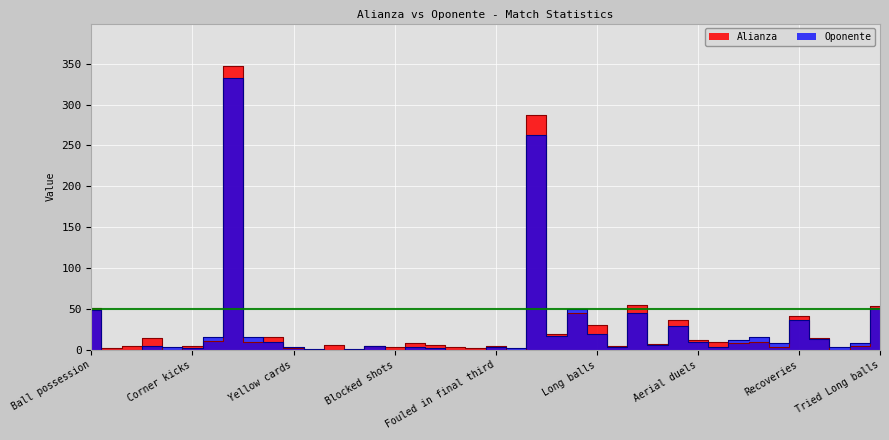

The Oponente series shows 17.0 at Throw-ins. True or false?

True